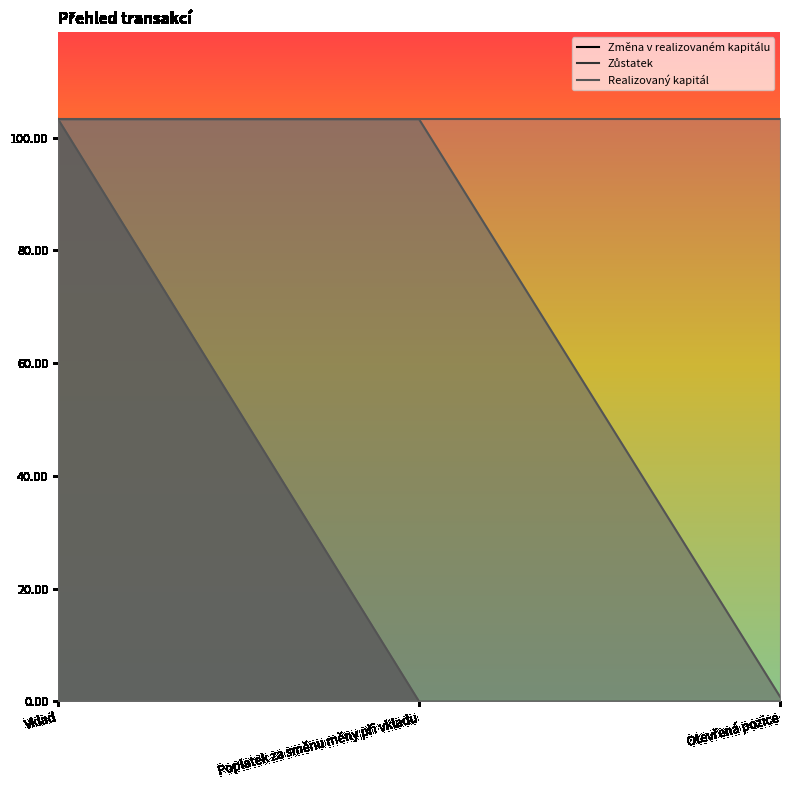

Is the value of Změna v realizovaném kapitálu at Poplatek za směnu měny při vkladu greater than the value of Zůstatek at Poplatek za směnu měny při vkladu?

No